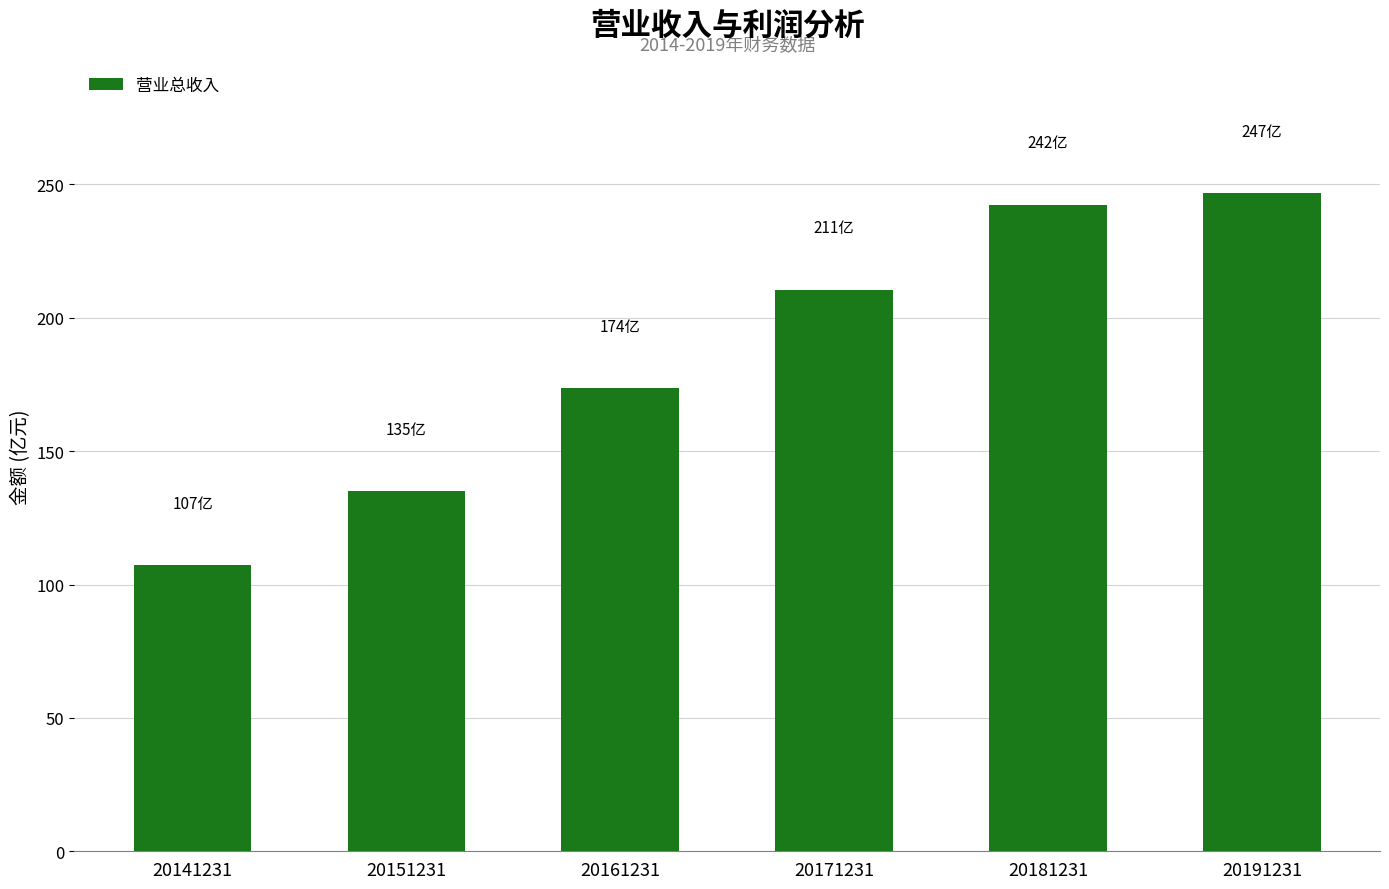

True or false: the data shows 161.1 at 20141231.

False